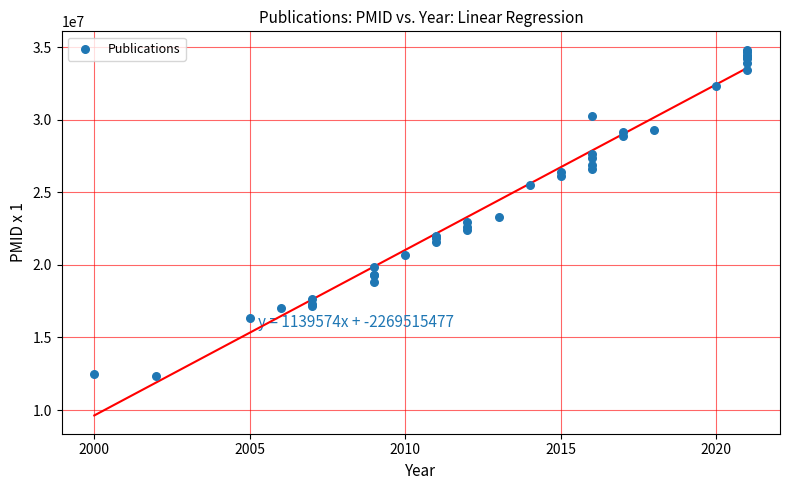

What Y value in the scatter plot is closest to 23590434?

23279821